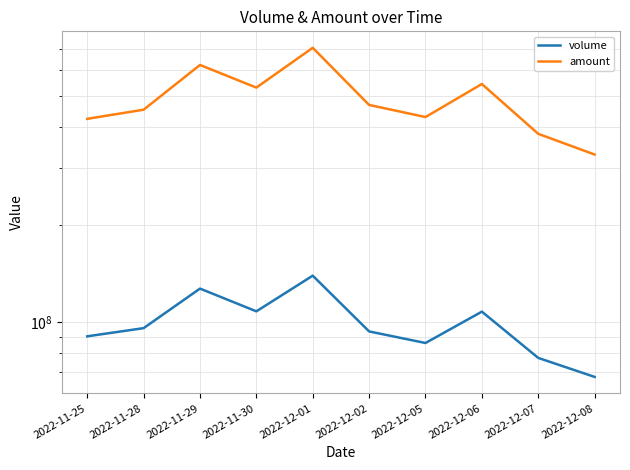

What is the smallest value displayed?

67642873